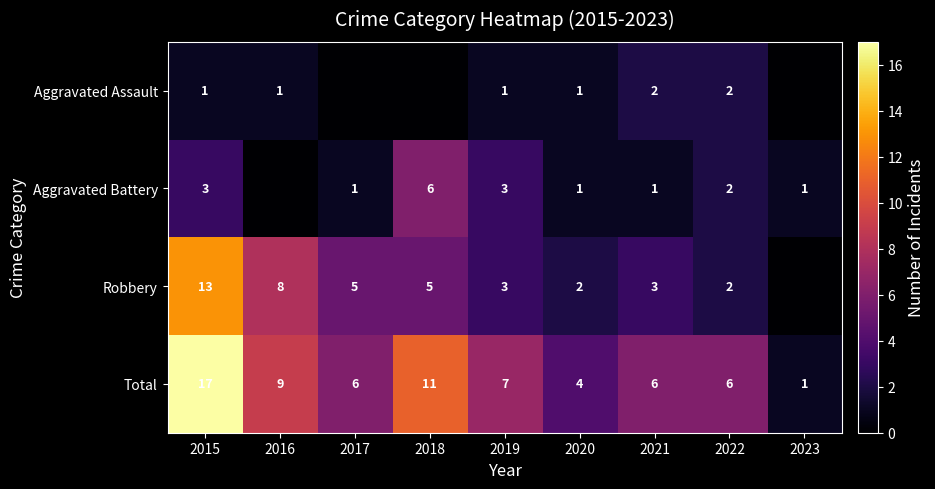

What is the sum of the Total values at 2022 and 2018?

17